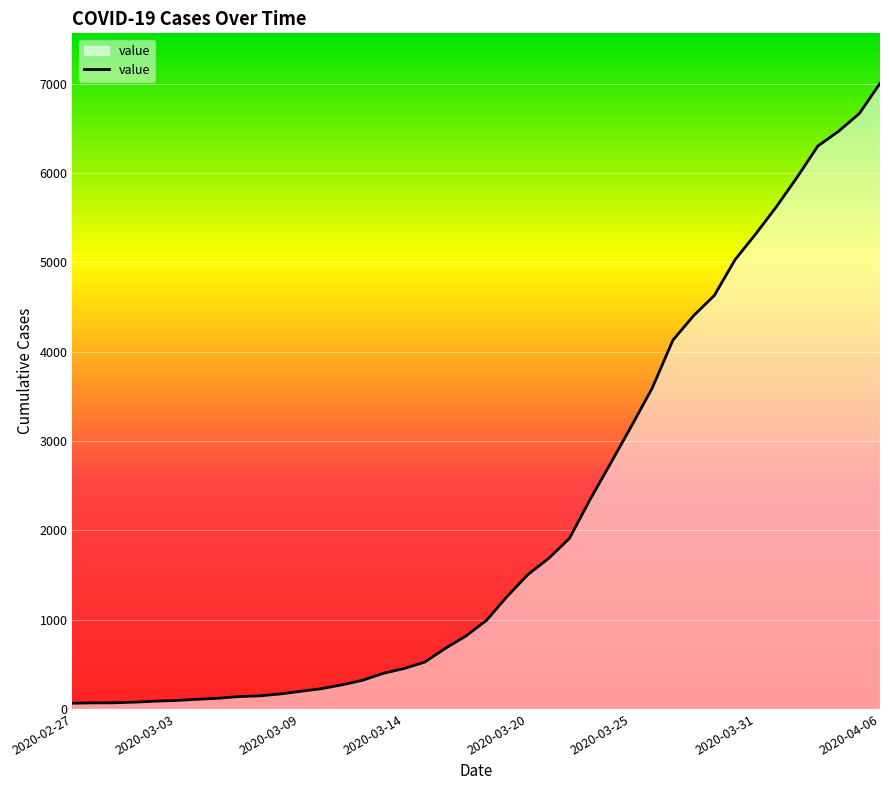

What is the maximum value shown in the chart?

7003